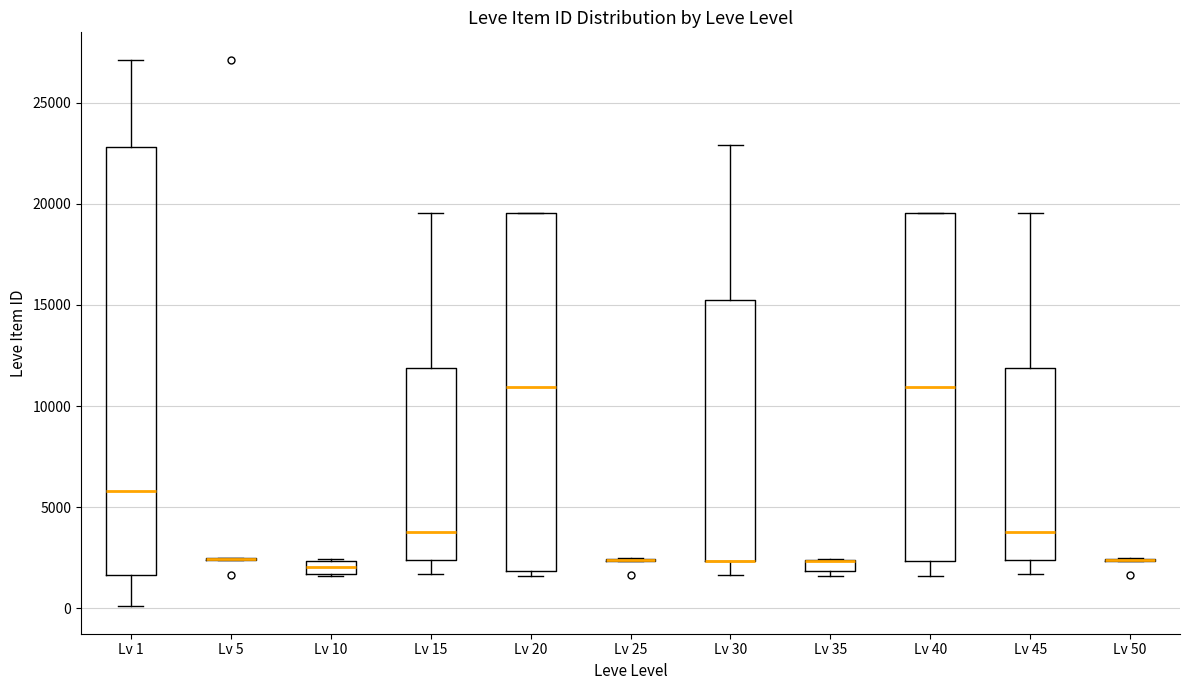

Where is the lower edge of the box for Lv 35 on the y-axis? The values are not printed on the chart, so give them approximately, as read against the axis.

2000